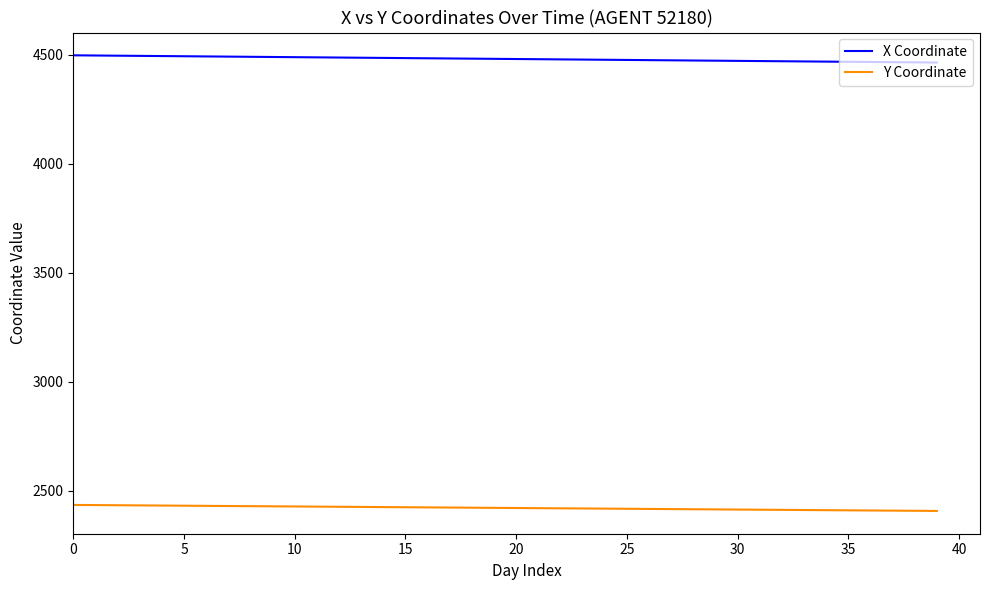

Does the chart have visible grid lines?

No